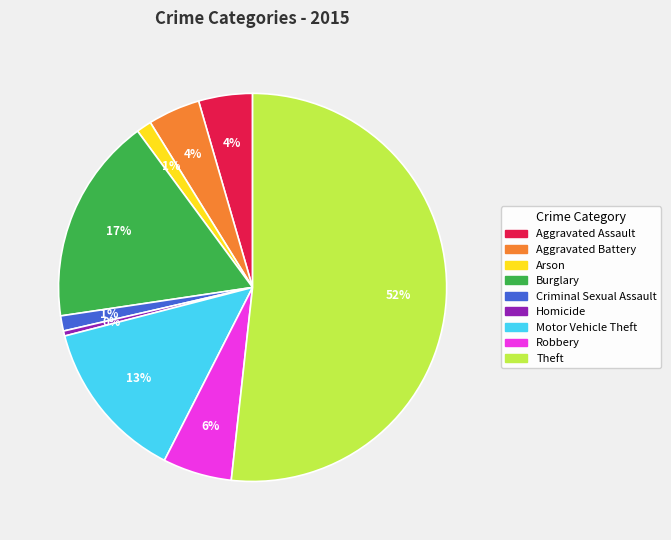

How many segments does this pie chart have?

9